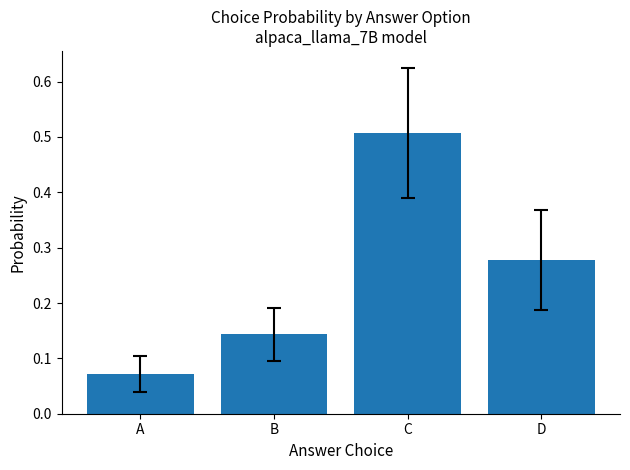

Count the values in the range 0 to 1.

4